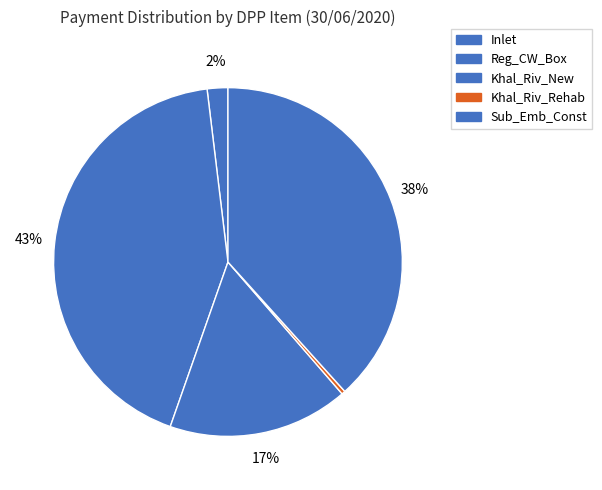

What is the change in value from Inlet to Khal_Riv_New?

+2254.7